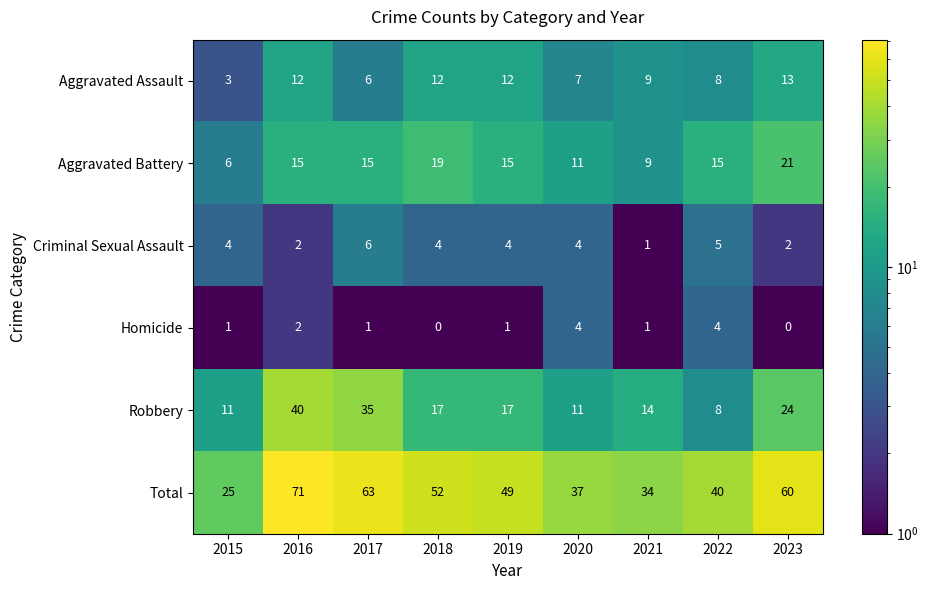

The value of Homicide at 2019 is 1. True or false?

True